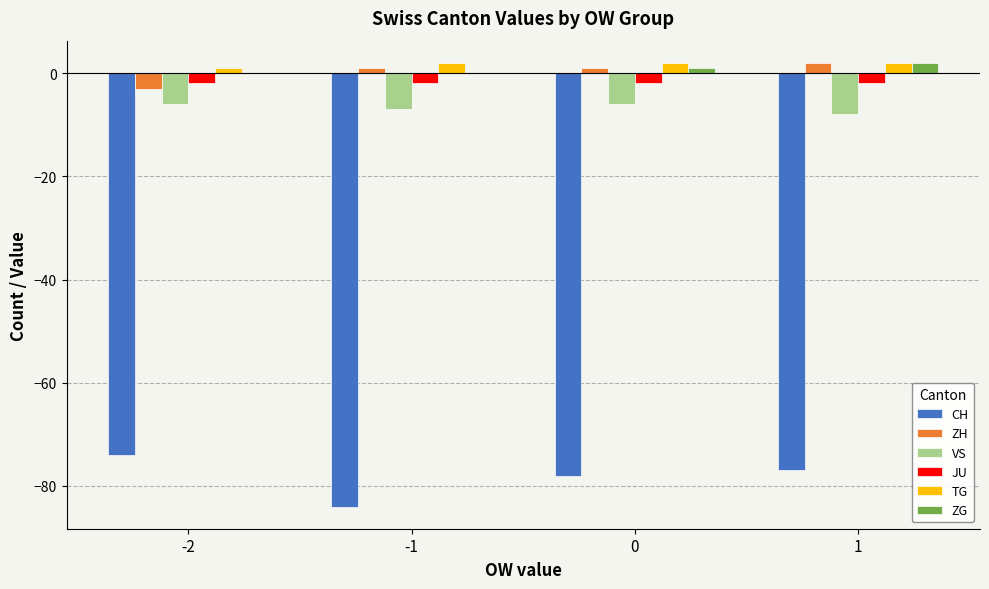

Is the value of CH at -2 greater than the value of JU at 1?

No